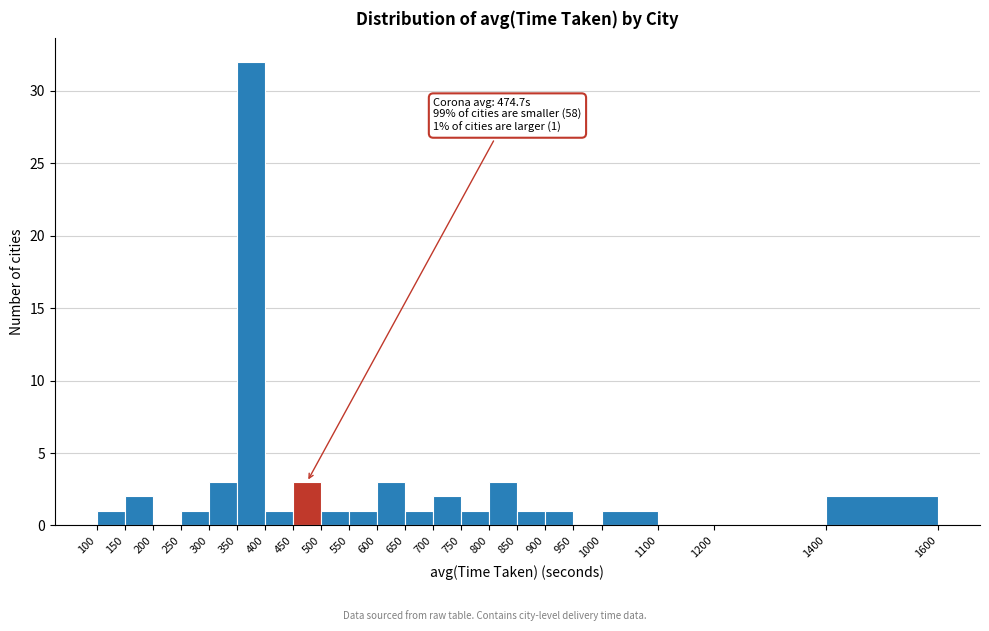

Over which range of the x-axis is the bar tallest?

350 to 400